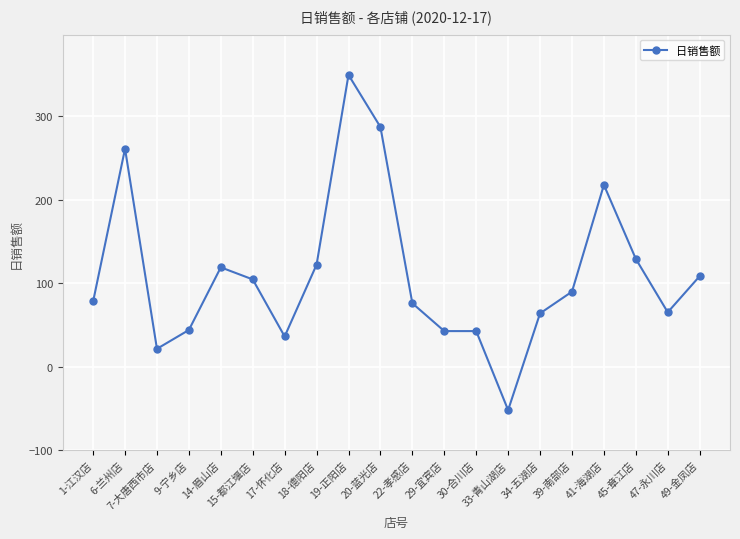

Between 6-兰州店 and 34-五湖店, which is larger?

6-兰州店